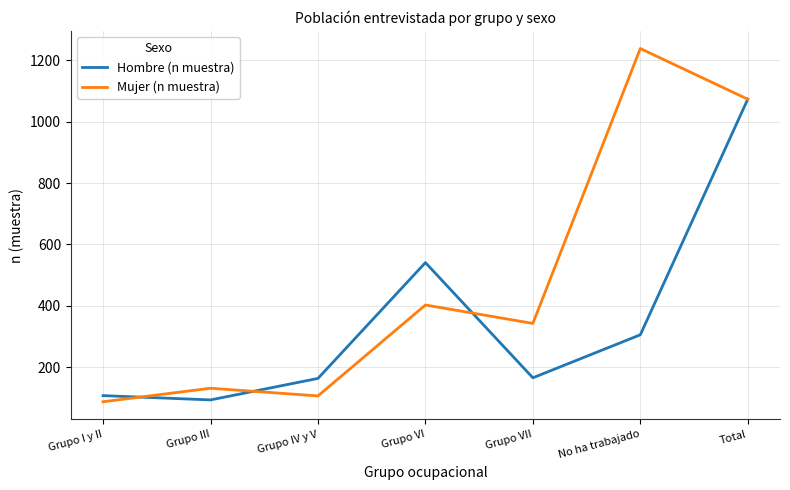

Is this an area chart (filled region under the line)?

No